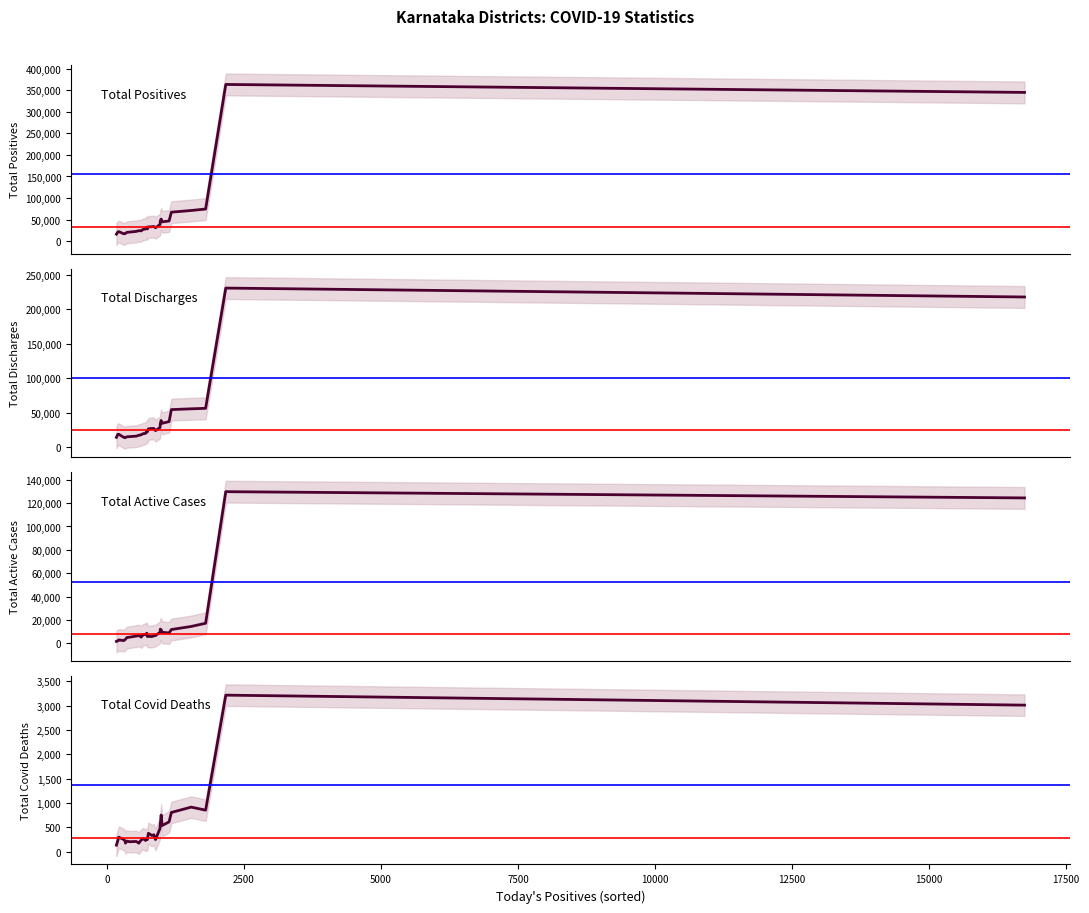

What is the average value of the Total Covid Deaths series?

551.0